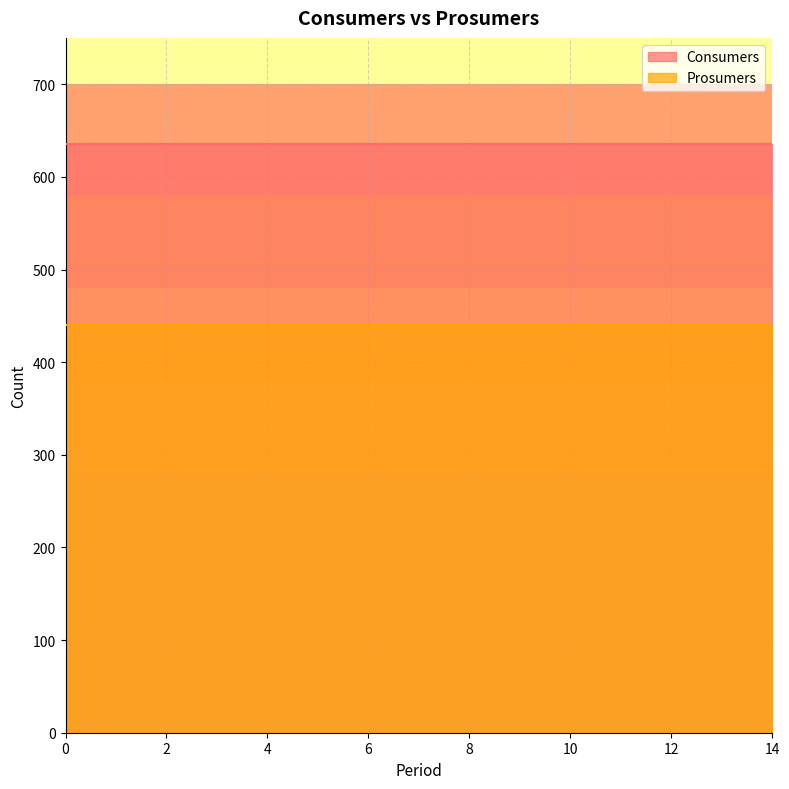

Rank the series by their maximum value, from highest to lowest.

Consumers, Prosumers